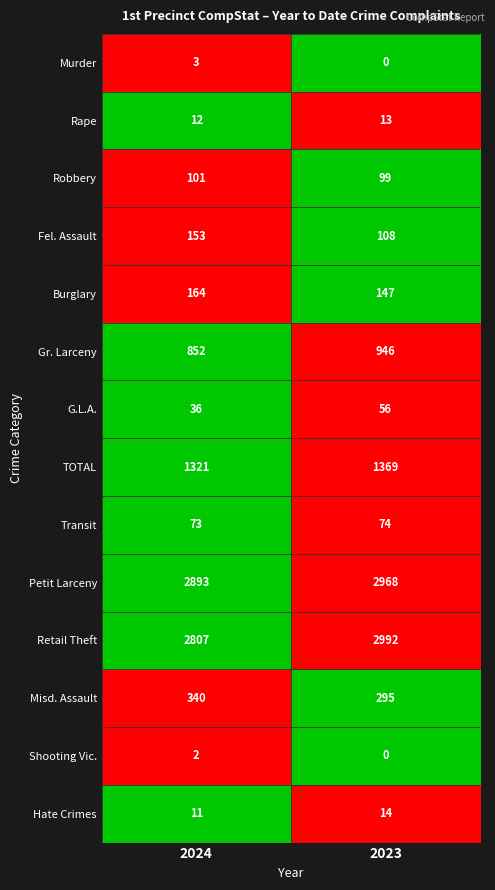

The value of Transit at 2023 is 20. True or false?

False